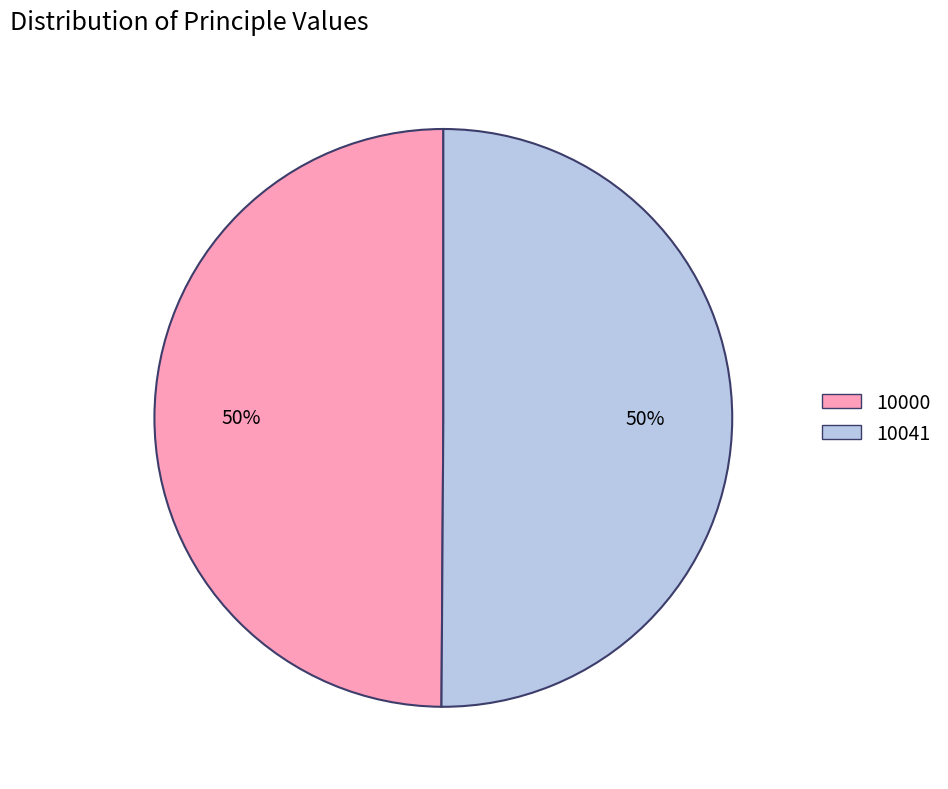

Do 10041 and 10000 together represent more than half of the pie?

Yes